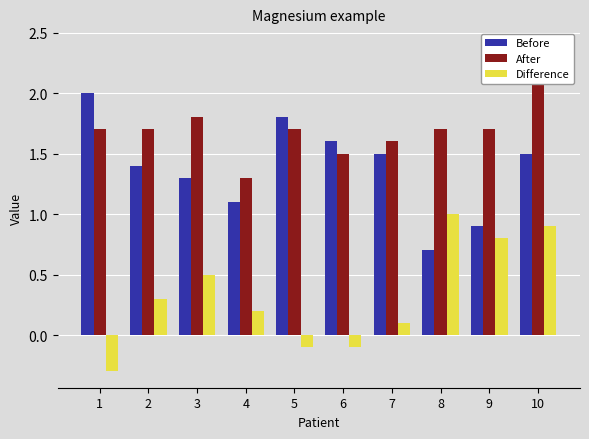

Rank the series at 5 from highest to lowest value.

Before, After, Difference